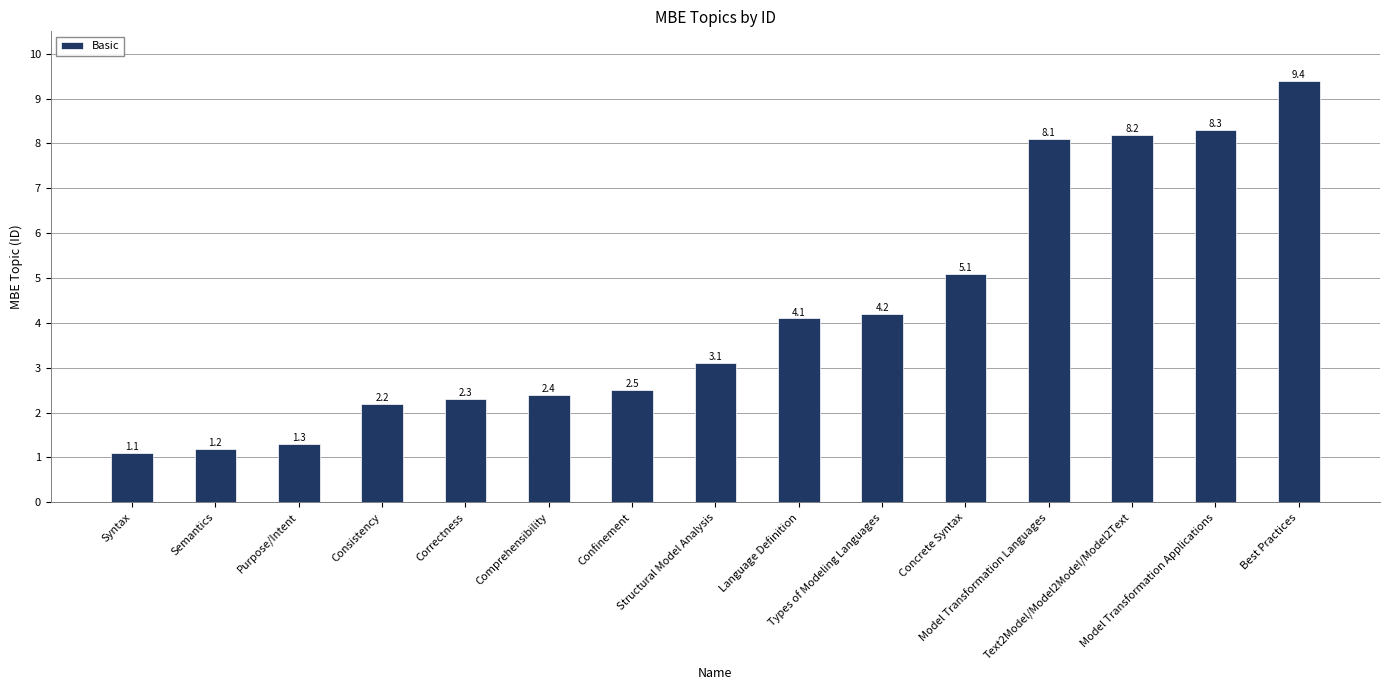

What is the difference between the values at Semantics and Syntax?

0.1